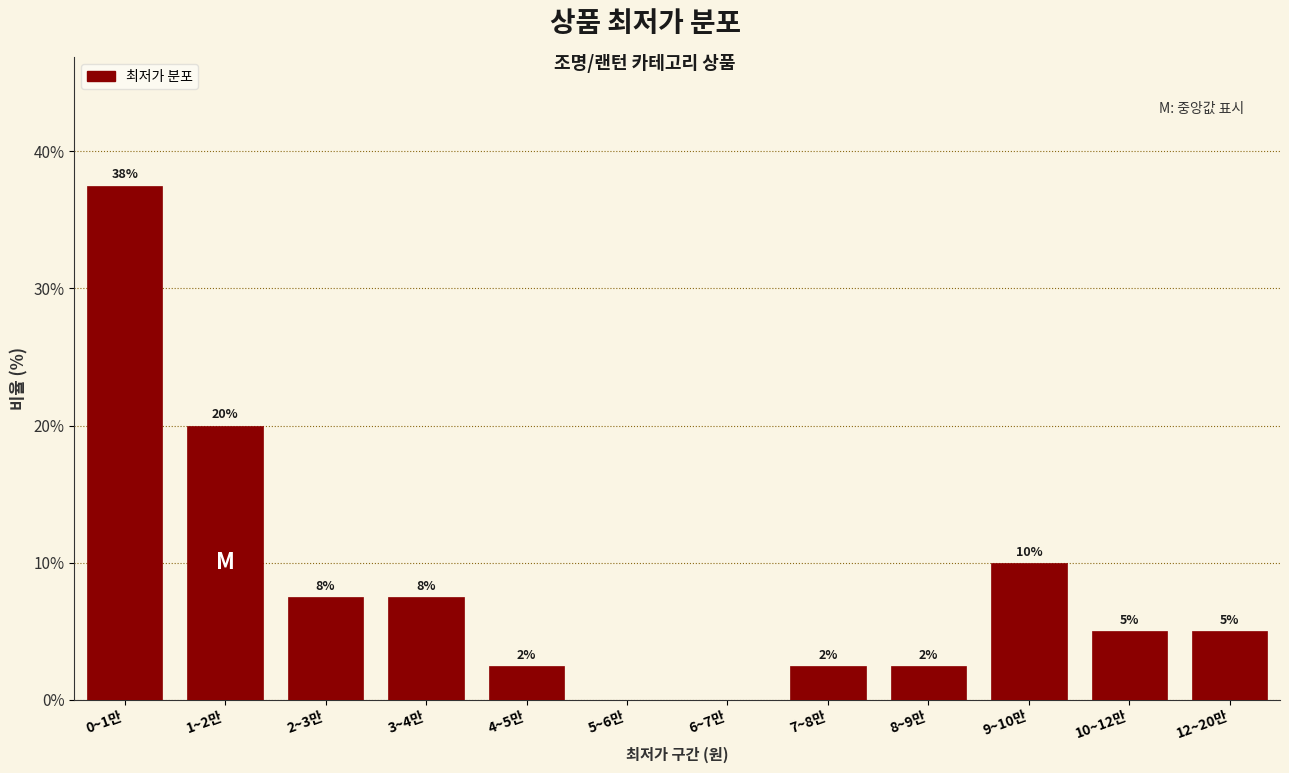

Are the bars horizontal?

No